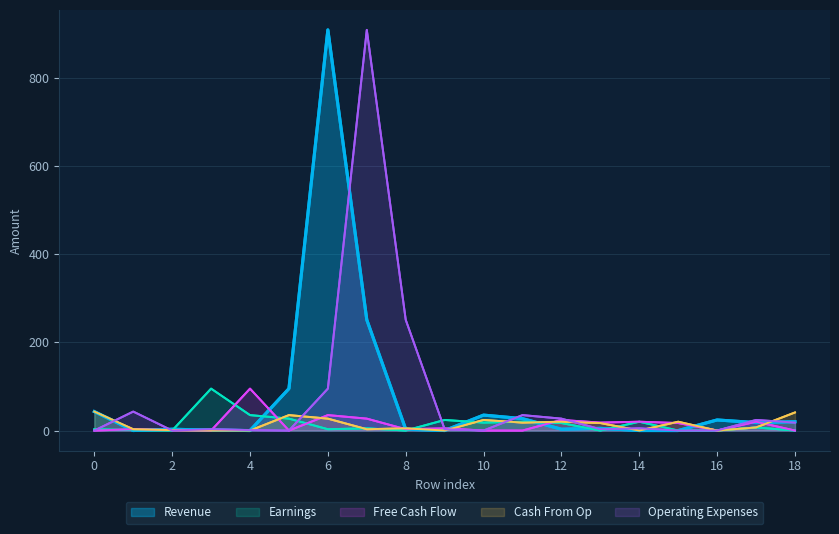

Where is Operating Expenses nearest to the value 454?

8